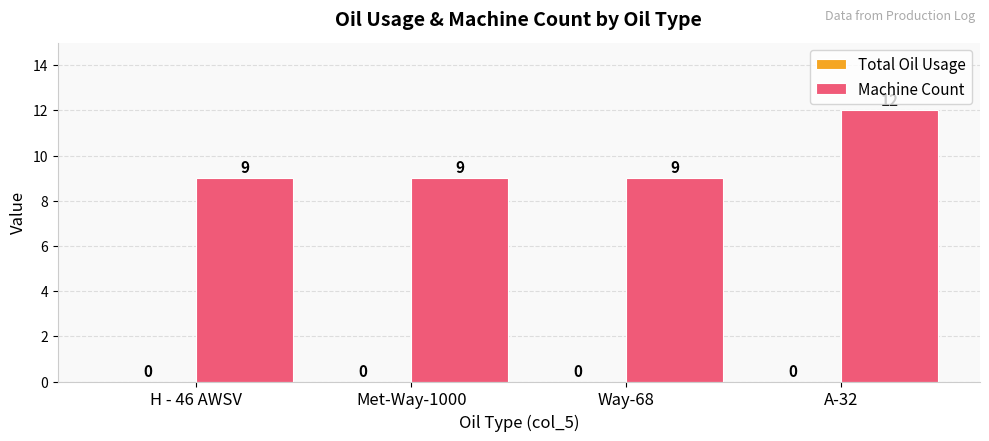

What is the change in value from Way-68 to A-32?

+3